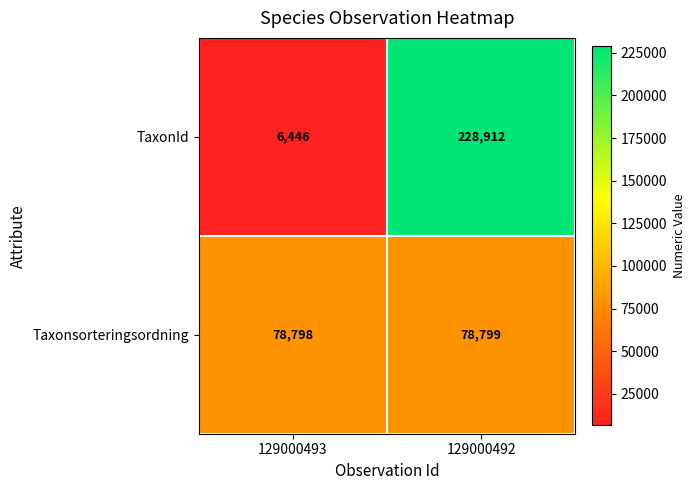

At which label is Taxonsorteringsordning closest to 78798?

129000493